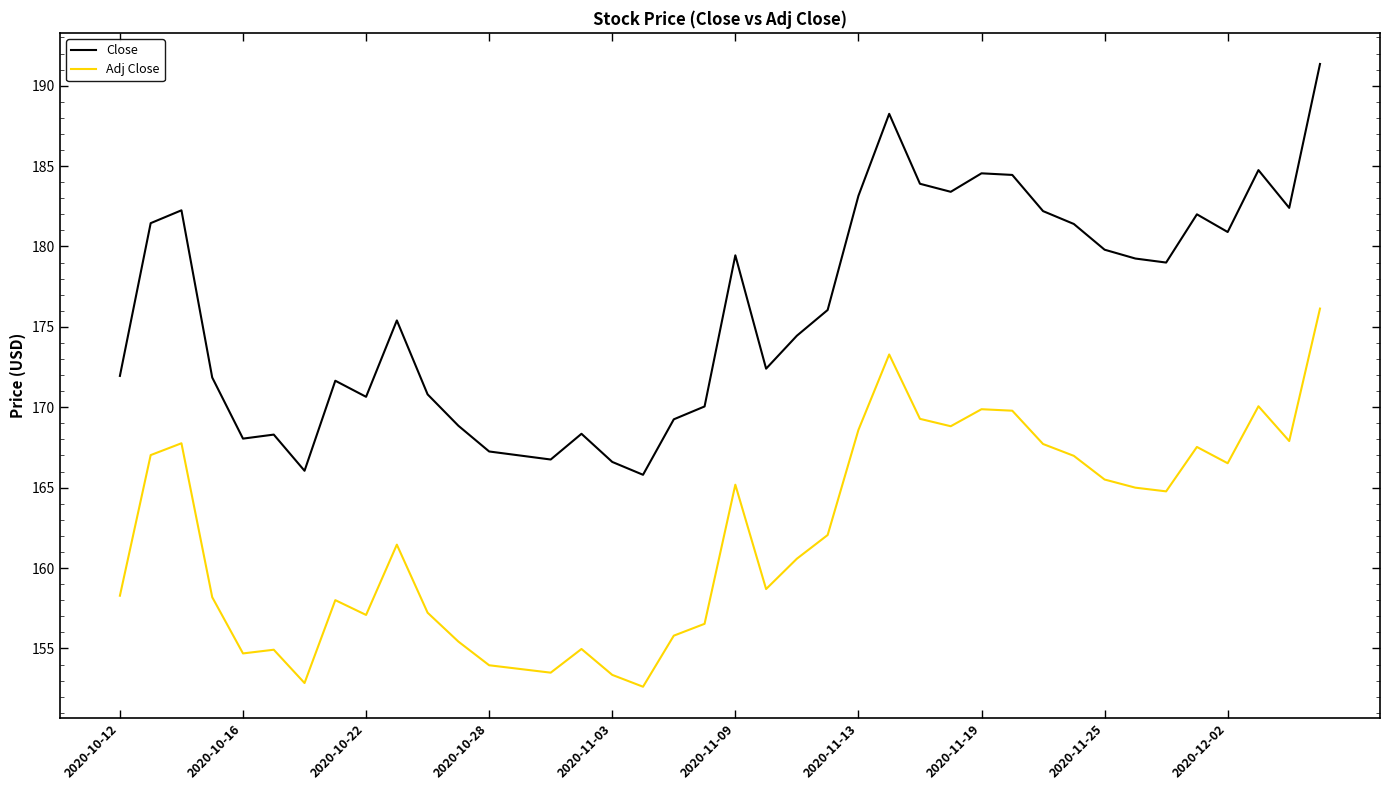

Which series has the widest spread of values?

Close